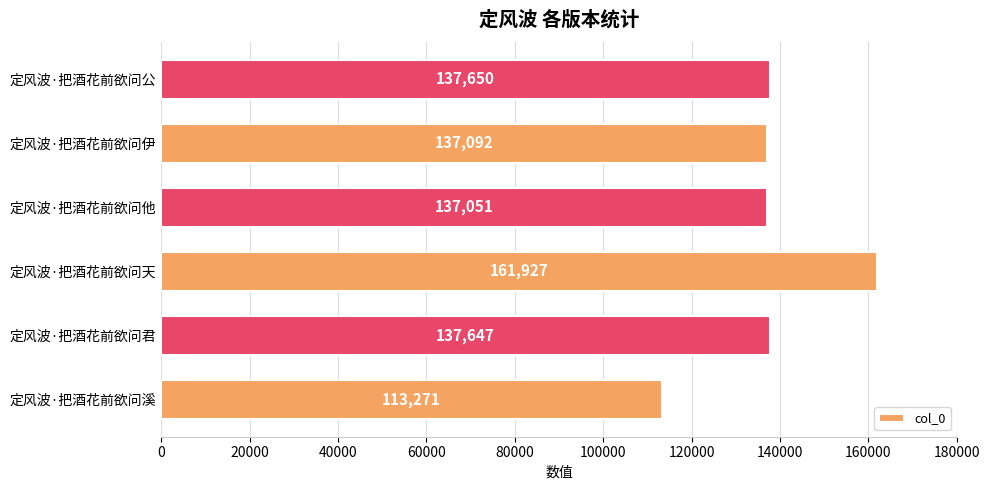

What is the ratio of the value at 定风波·把酒花前欲问他 to the value at 定风波·把酒花前欲问天?

0.8